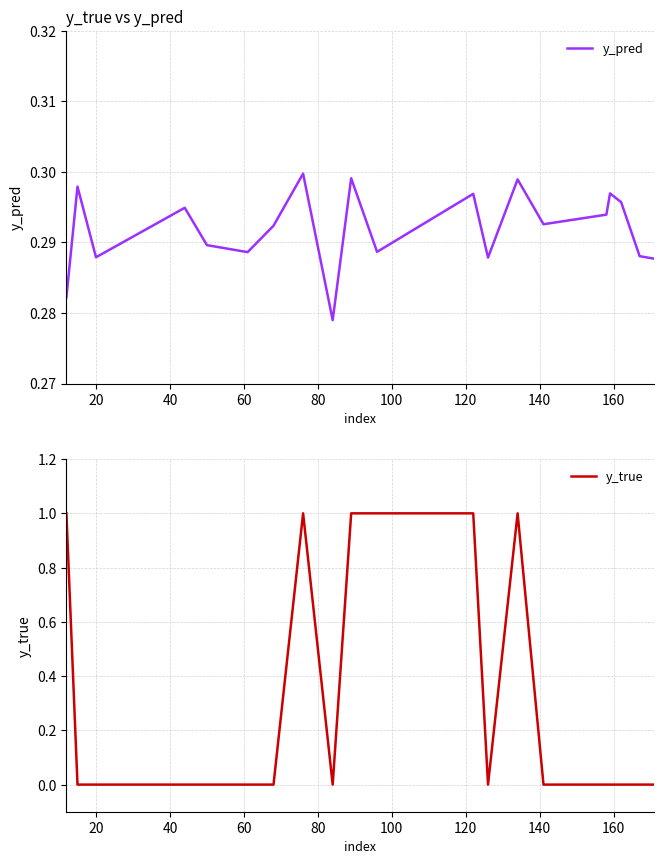

What are all the series names shown in the legend?

y_pred, y_true